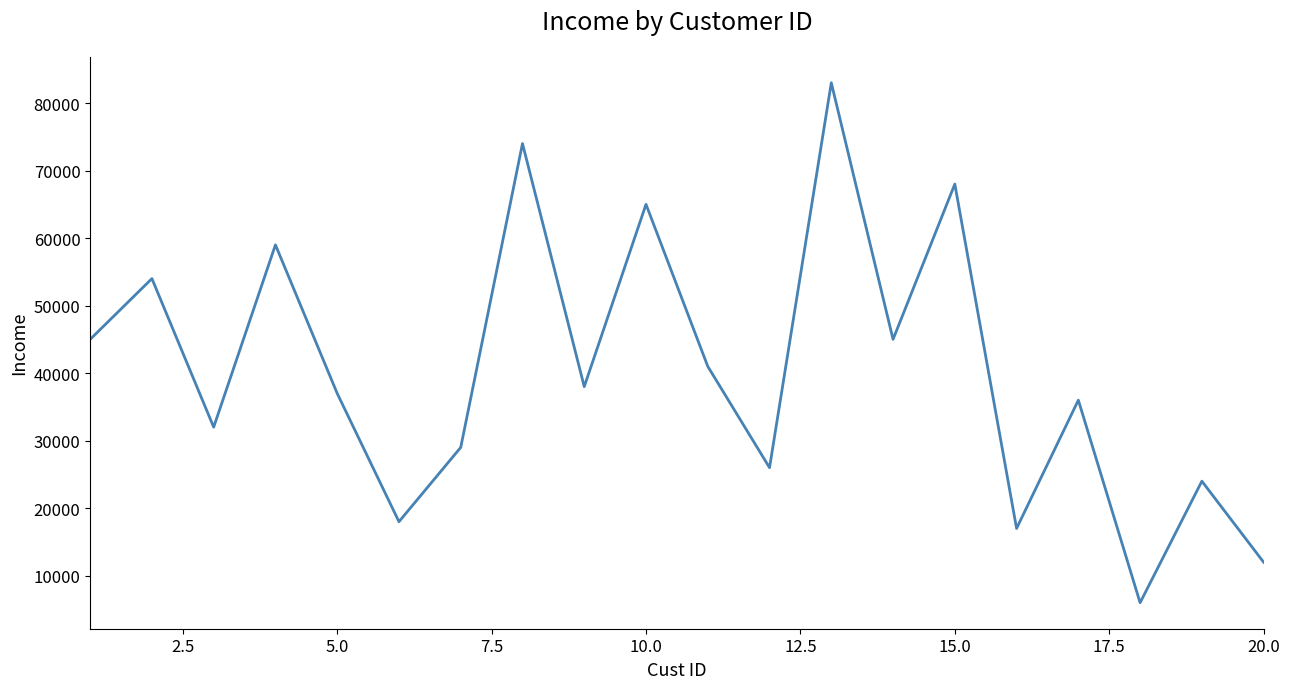

What is the sum of all values?

809000